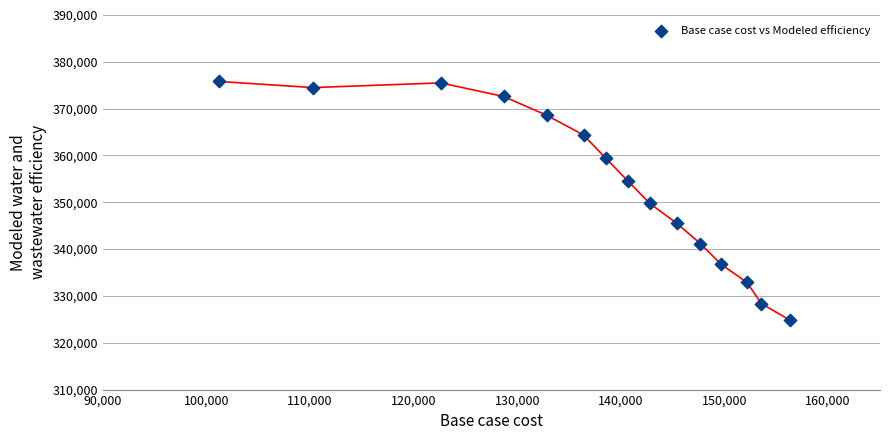

What is the range of X values (max minus min)?

55041.4